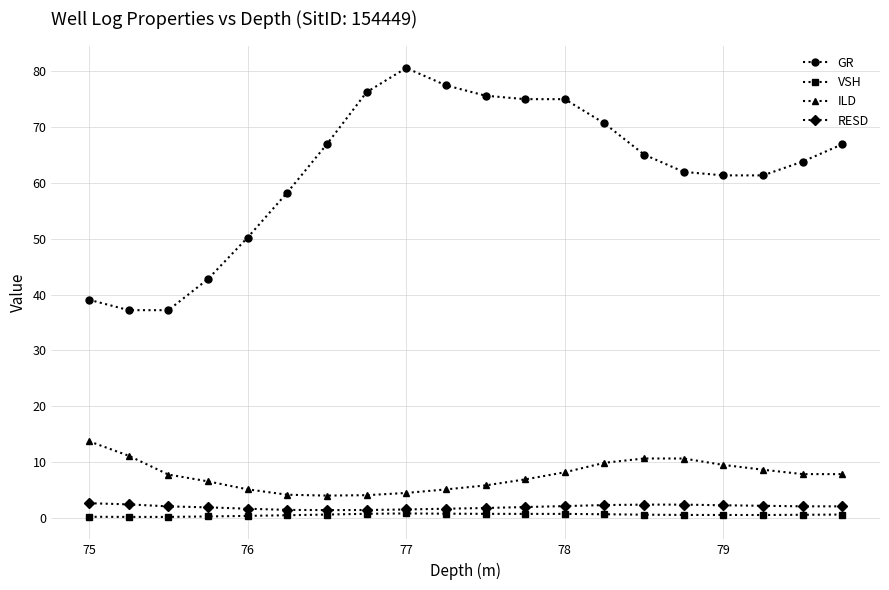

What is the highest value of the ILD series?

13.7